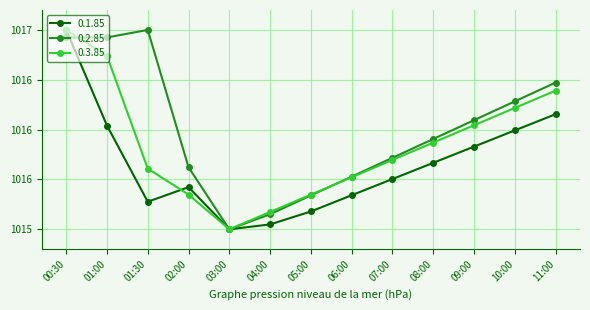

Rank the series by their maximum value, from highest to lowest.

0.1.85, 0.2.85, 0.3.85